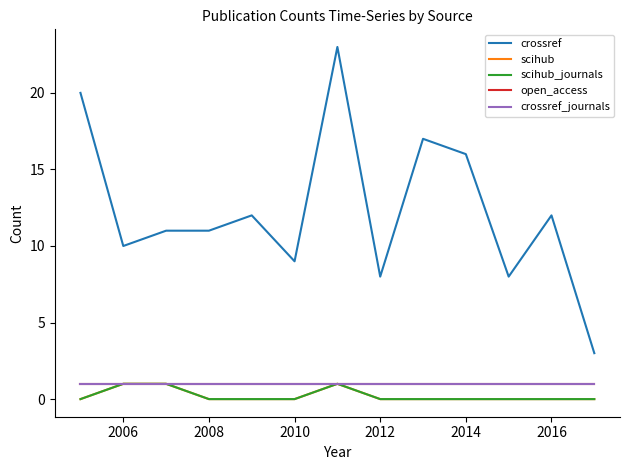

What is the sum of all crossref_journals values?

13